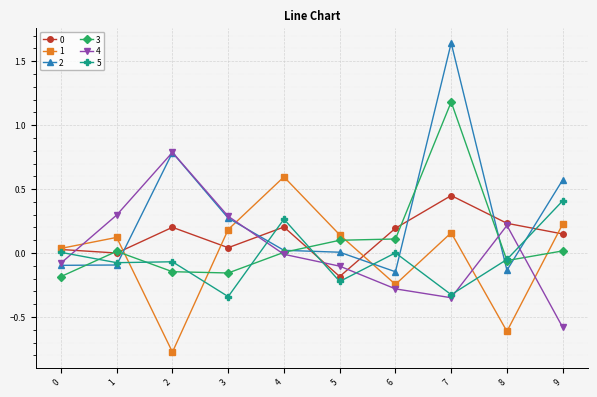

Is the value of 5 at 3 greater than the value of 4 at 5?

No